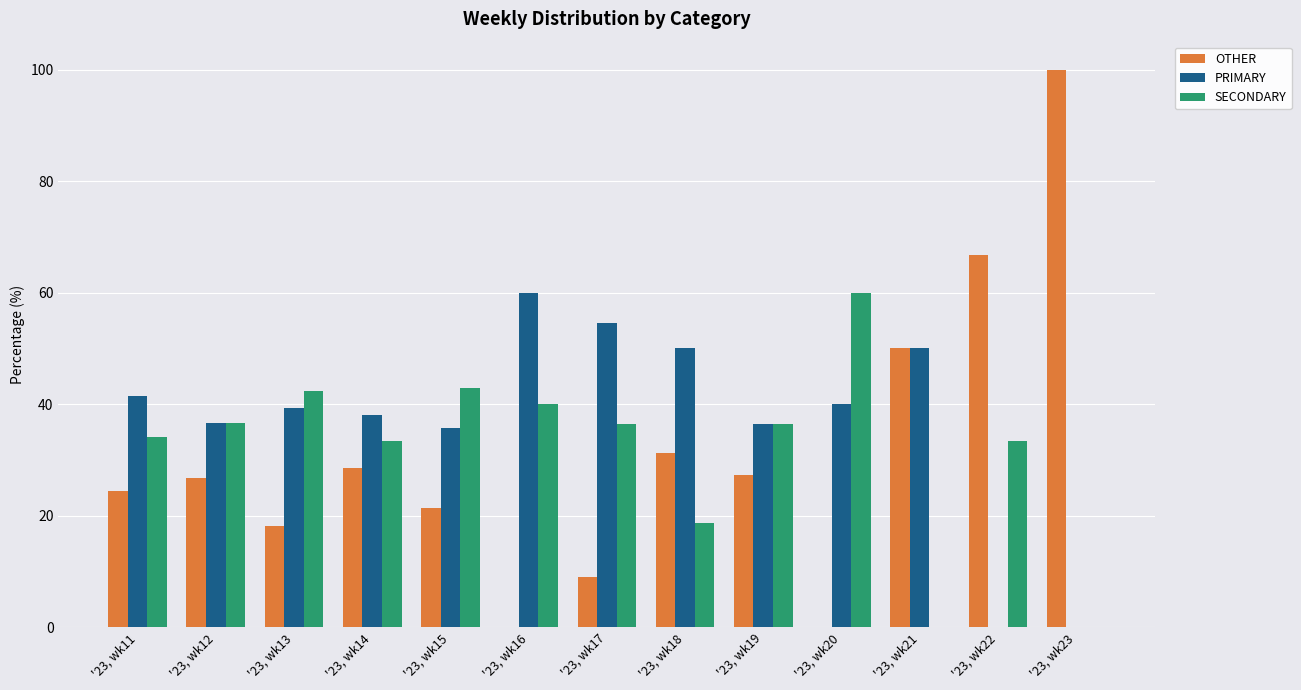

What is the total value across all series at '23, wk14?

100.0